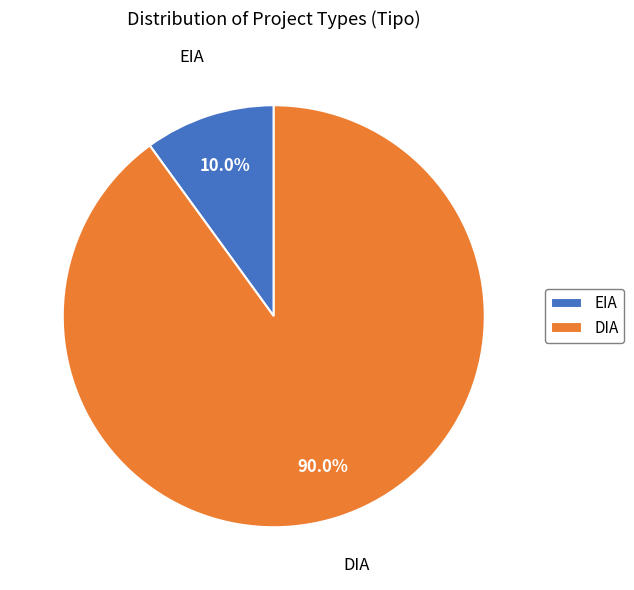

To the nearest percent, what is the combined percentage of EIA and DIA?

100%